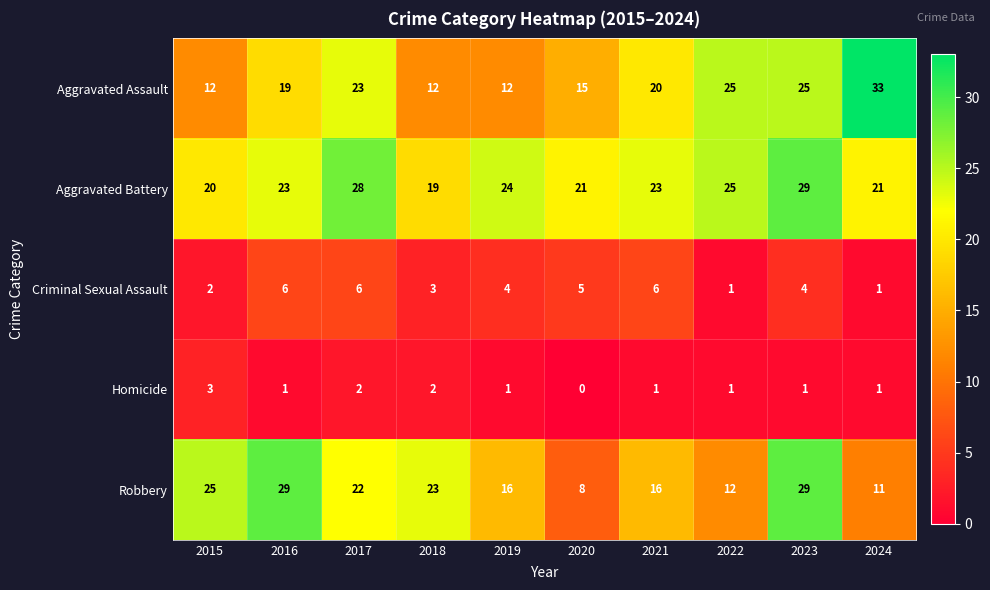

Rank the series at 2020 from highest to lowest value.

Aggravated Battery, Aggravated Assault, Robbery, Criminal Sexual Assault, Homicide